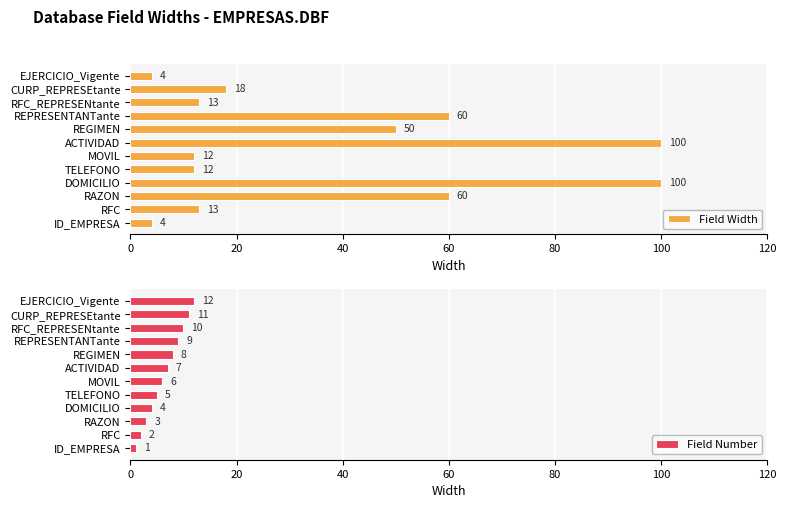

Are the bars grouped side by side (vs. stacked)?

Yes